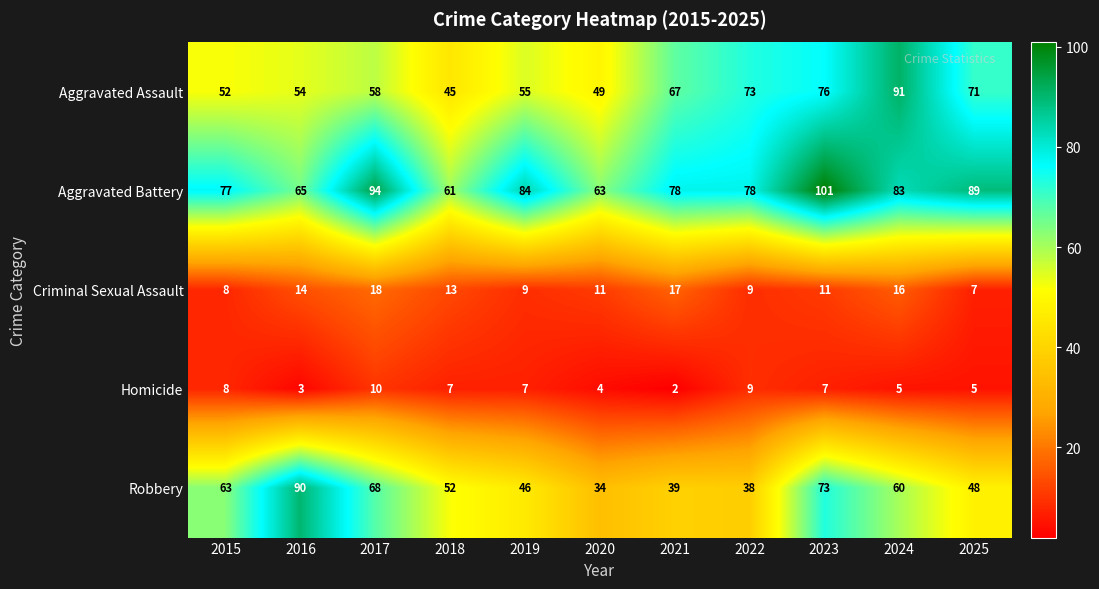

Which series has the largest total across all categories?

Aggravated Battery